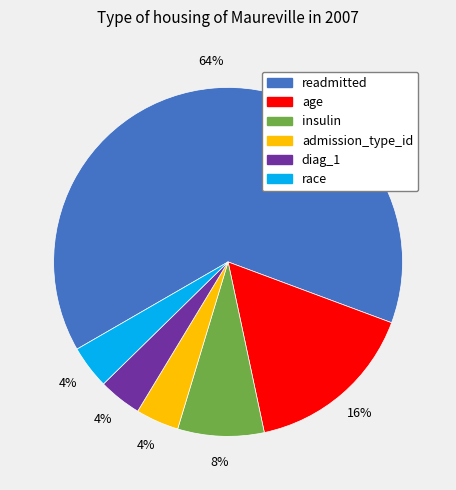

True or false: insulin accounts for 8% of the total.

True